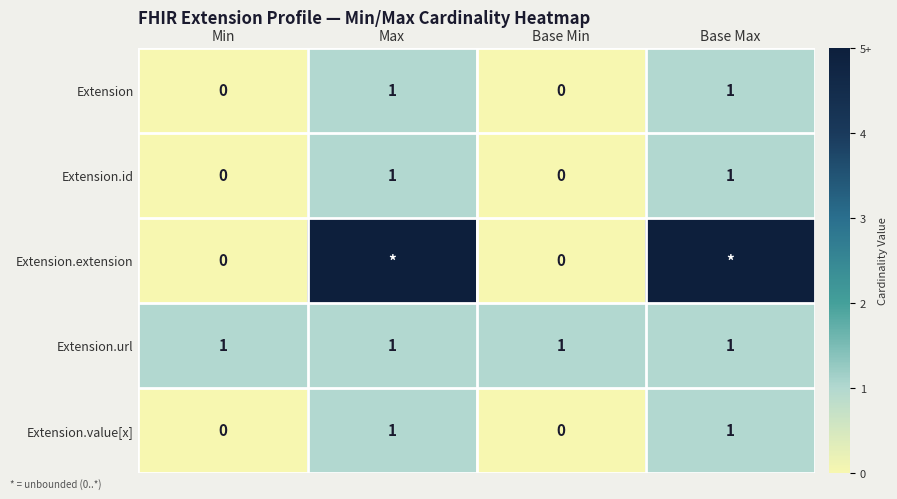

Is the value of Extension at Max greater than the value of Extension.value[x] at Min?

Yes